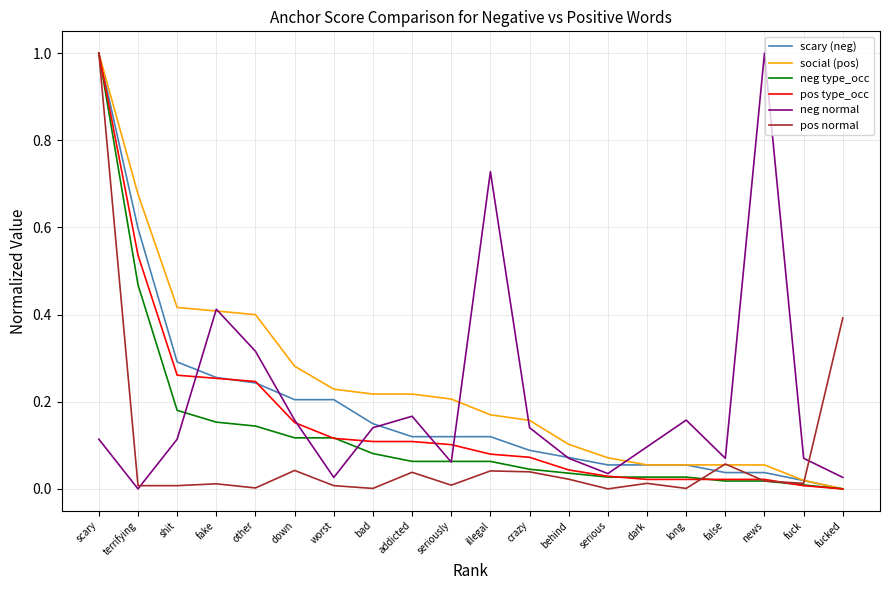

What is the maximum value shown in the chart?

1.0